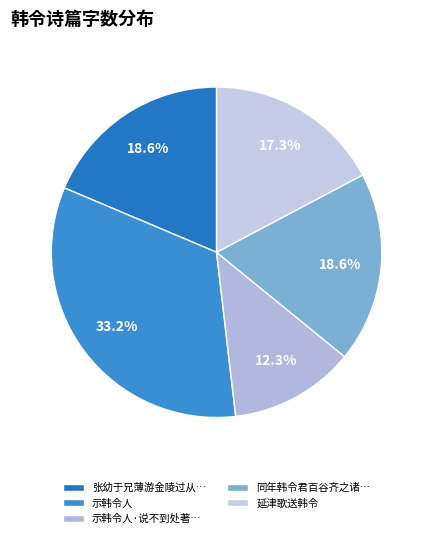

Which category has the biggest portion of the pie?

示韩令人